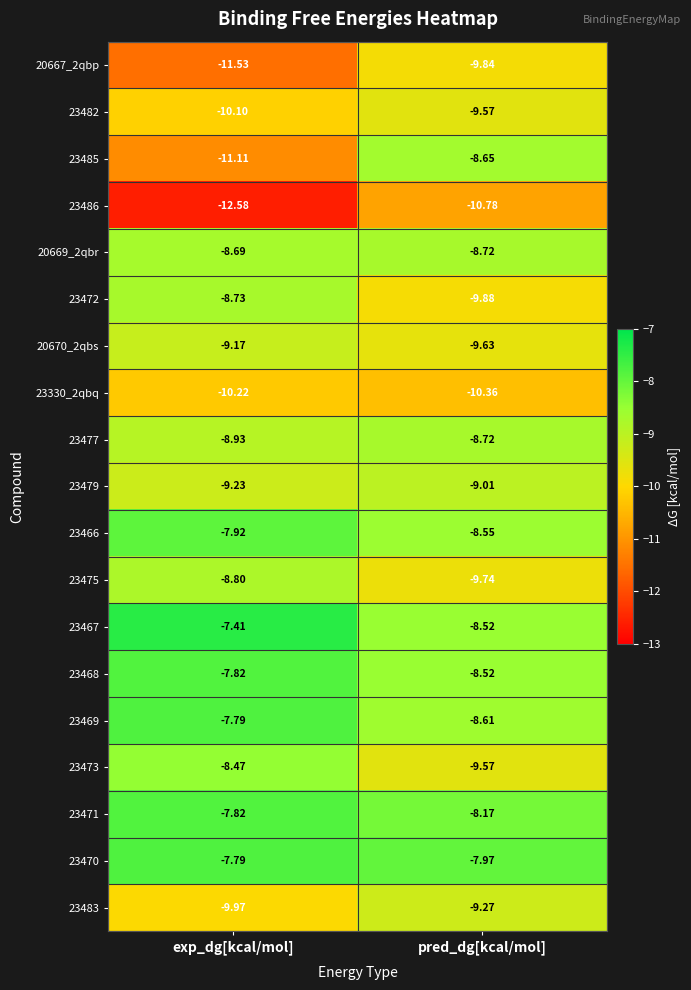

Which category has the lowest value across all series?

exp_dg[kcal/mol]